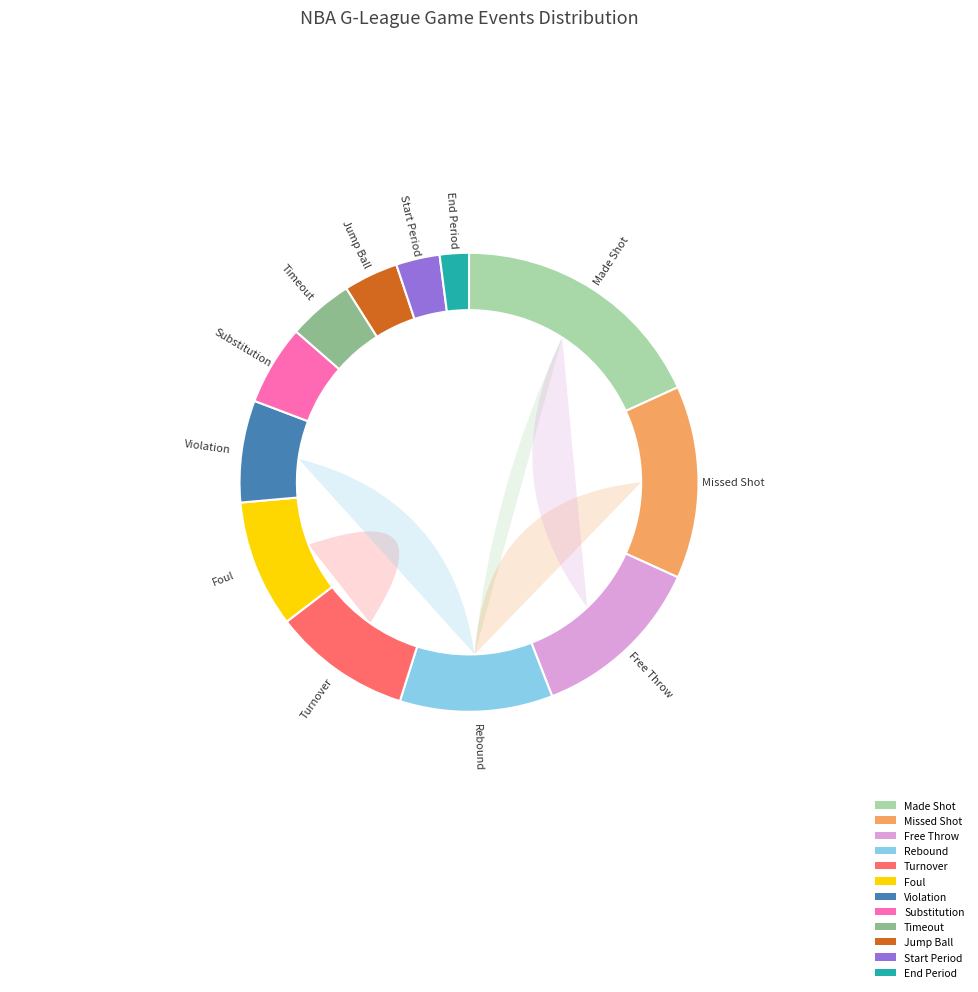

To the nearest percent, what is the difference between the 8 and 10 slice percentages?

2%